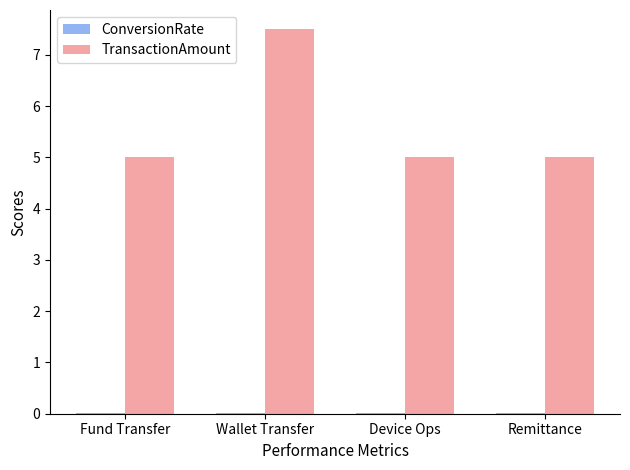

Which series changed the most between Wallet Transfer and Remittance?

TransactionAmount